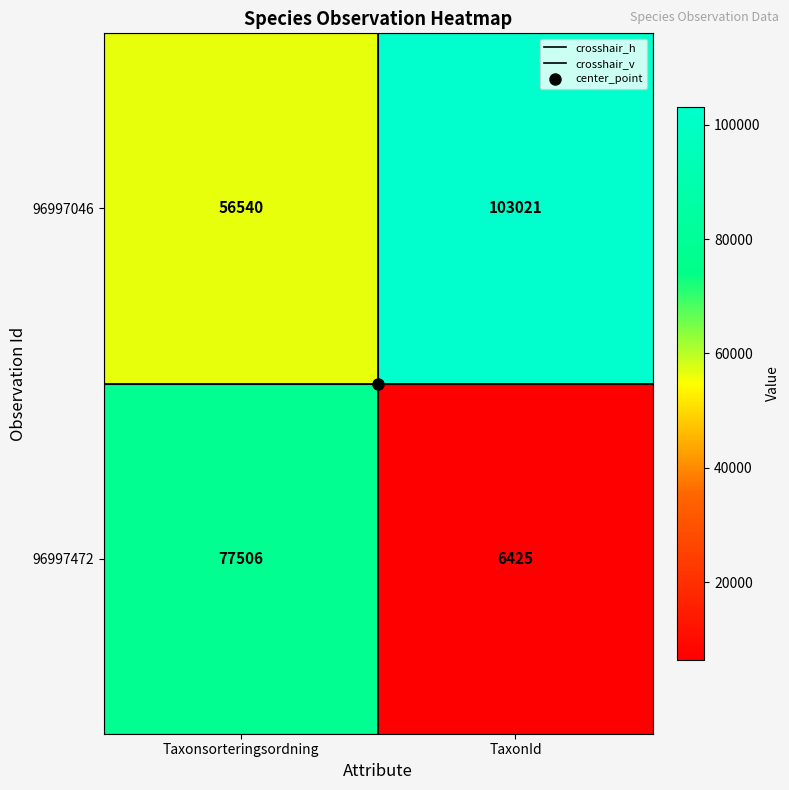

List the labels in order of 96997472 value, largest first.

Taxonsorteringsordning, TaxonId